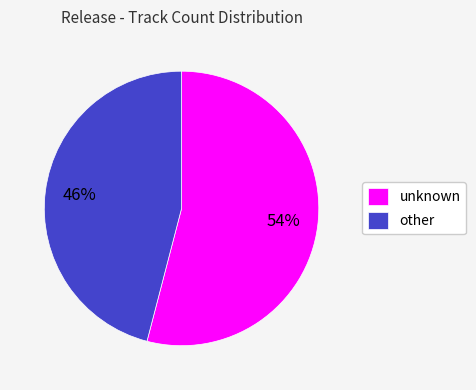

The unknown slice represents 54% of the pie. True or false?

True